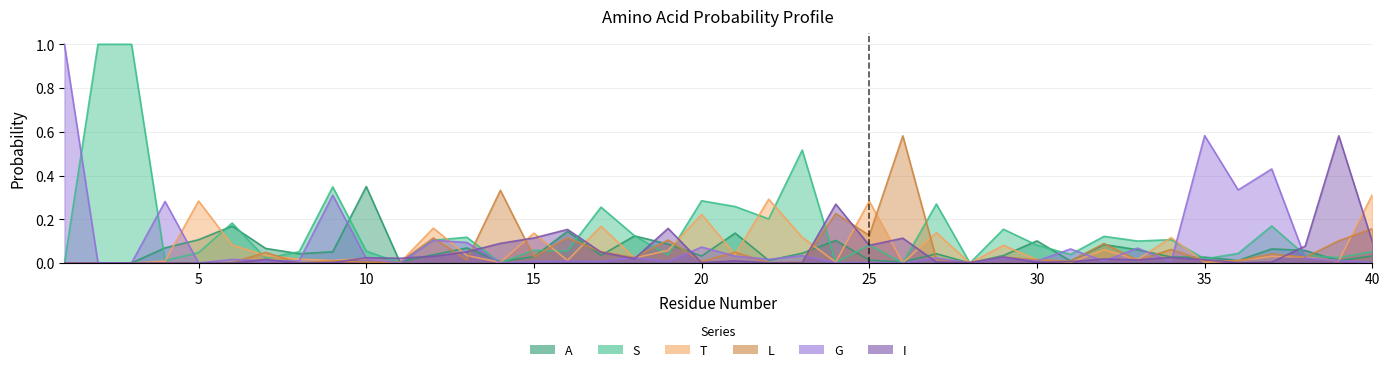

What is the difference between the highest and lowest values at 9?

0.3